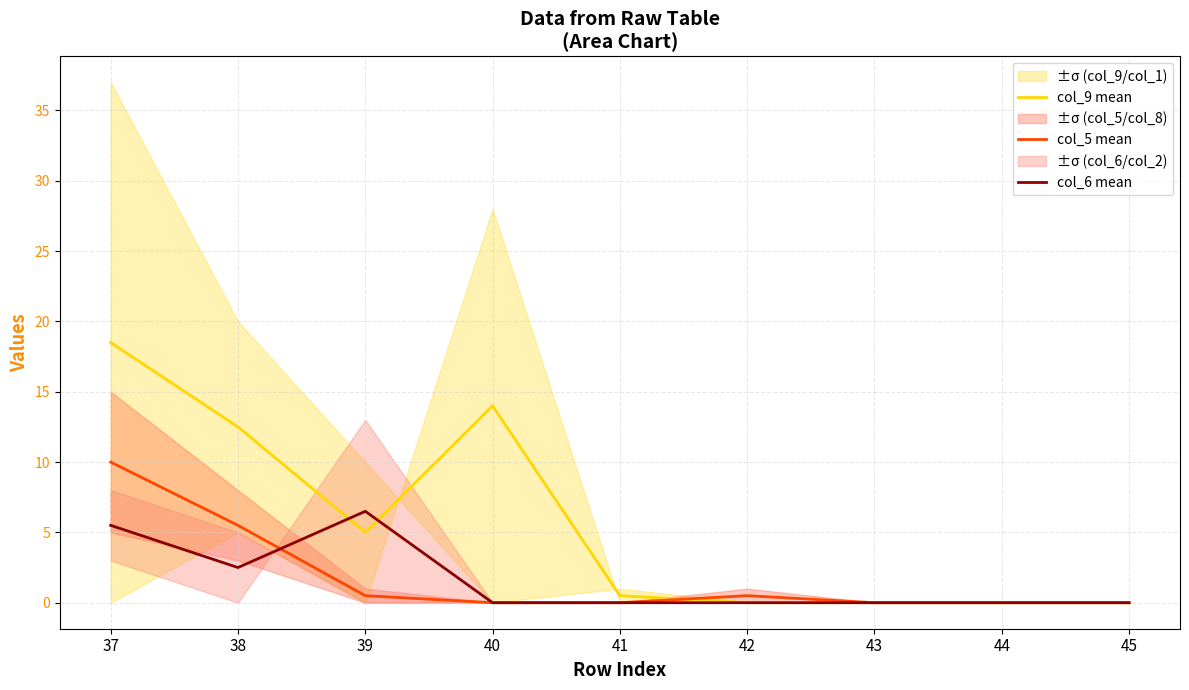

Which series has the widest spread of values?

col_9 mean